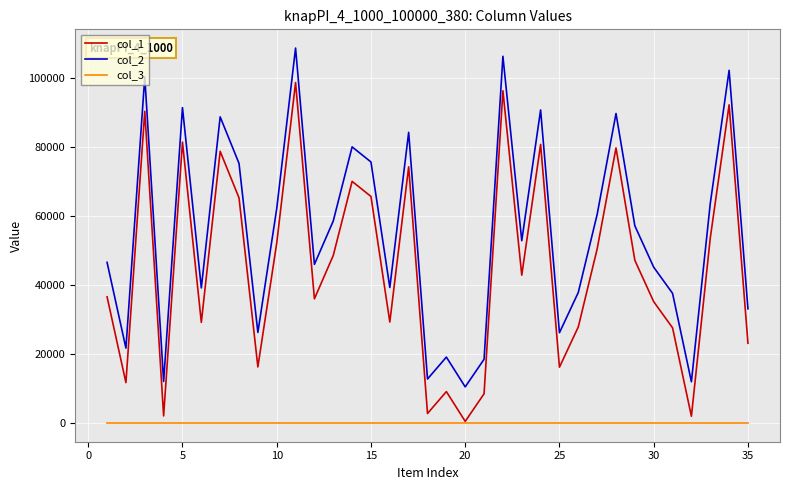

Rank the series by their average value, from highest to lowest.

col_2, col_1, col_3